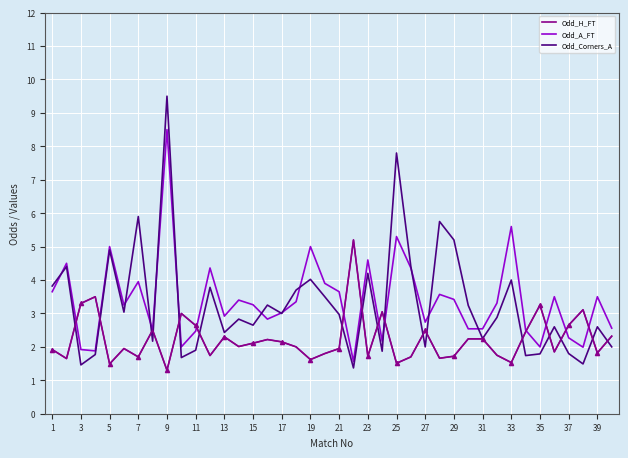

List the series in order of their peak value, highest first.

Odd_Corners_A, Odd_A_FT, Odd_H_FT